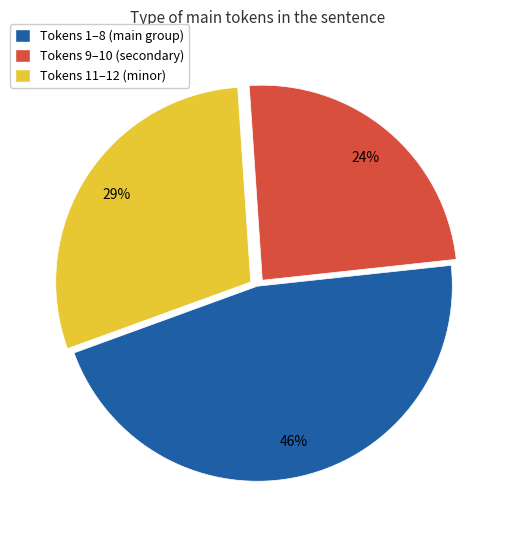

Which has a higher value, Tokens 11–12 (minor) or Tokens 9–10 (secondary)?

Tokens 11–12 (minor)